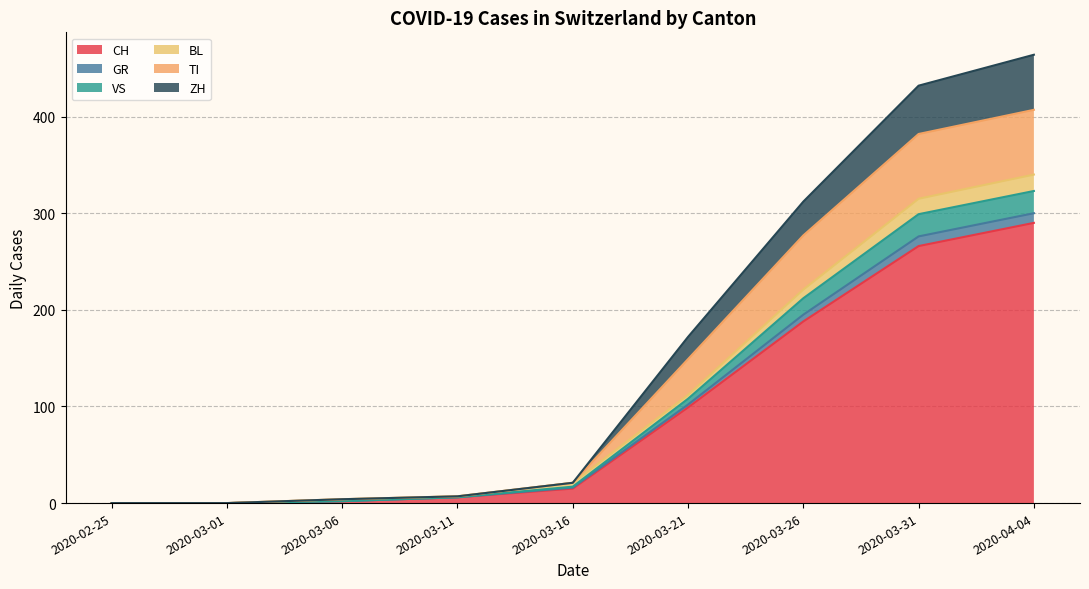

The CH series shows 266 at 2020-03-31. True or false?

True